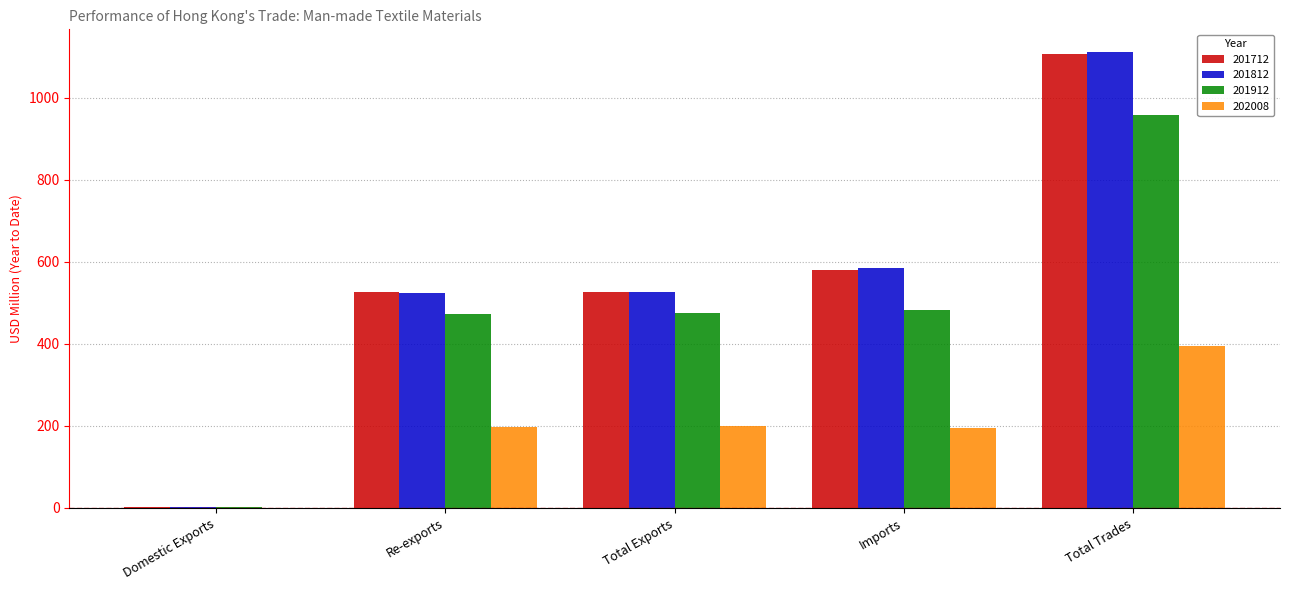

The 201712 series shows 355.7 at Total Trades. True or false?

False